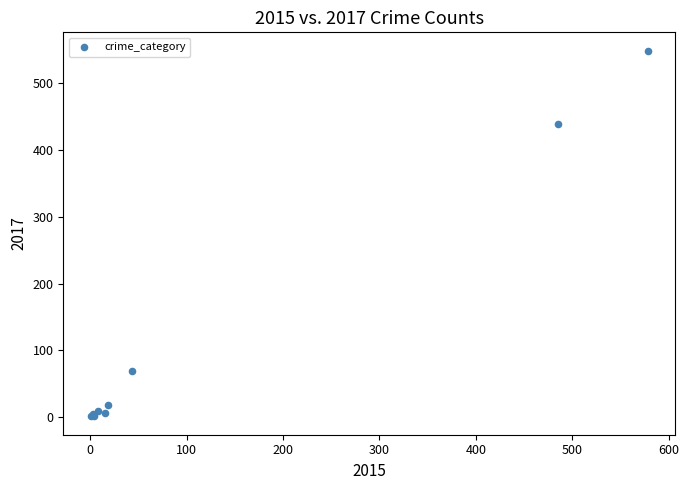

What Y value in the scatter plot is closest to 275?

439